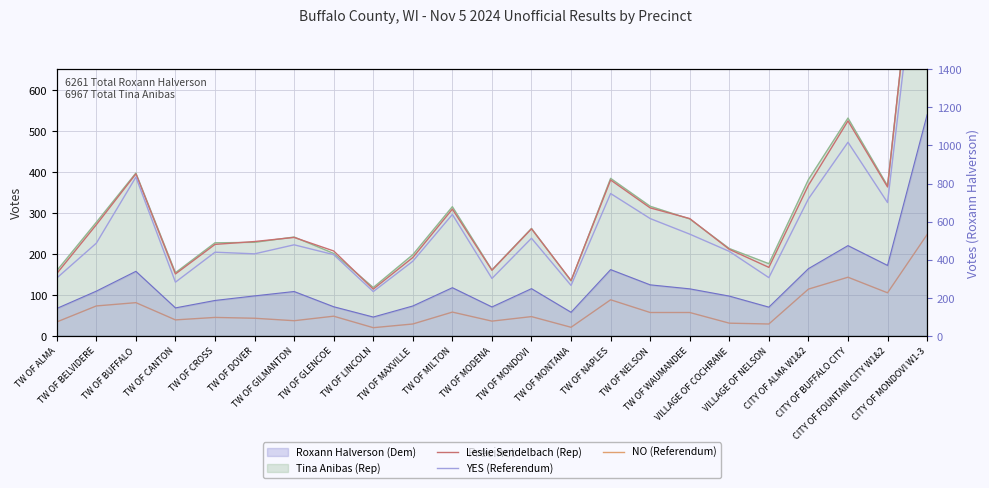

Which category has the highest value in the Leslie Sendelbach (Rep) series?

CITY OF MONDOVI W1-3